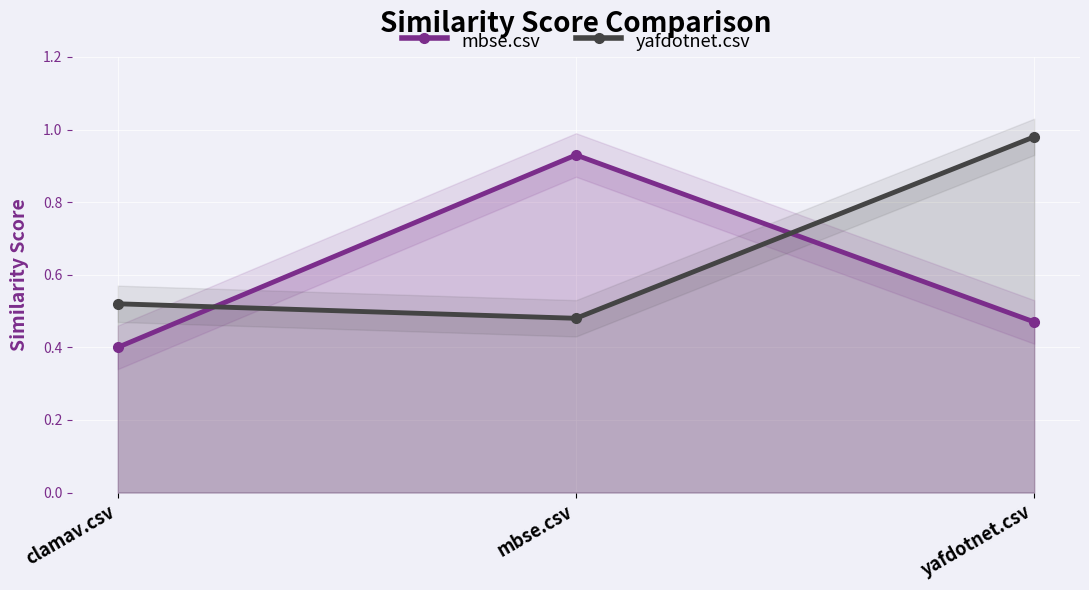

Rank the series at mbse.csv from lowest to highest value.

yafdotnet.csv, mbse.csv